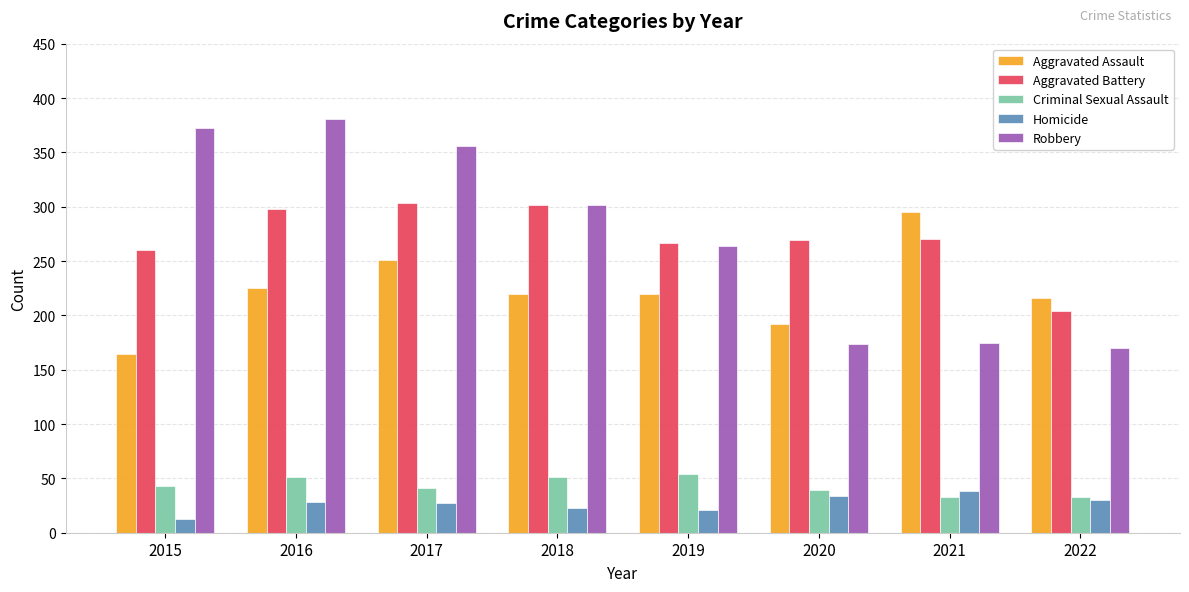

Does the chart contain stacked bars?

No